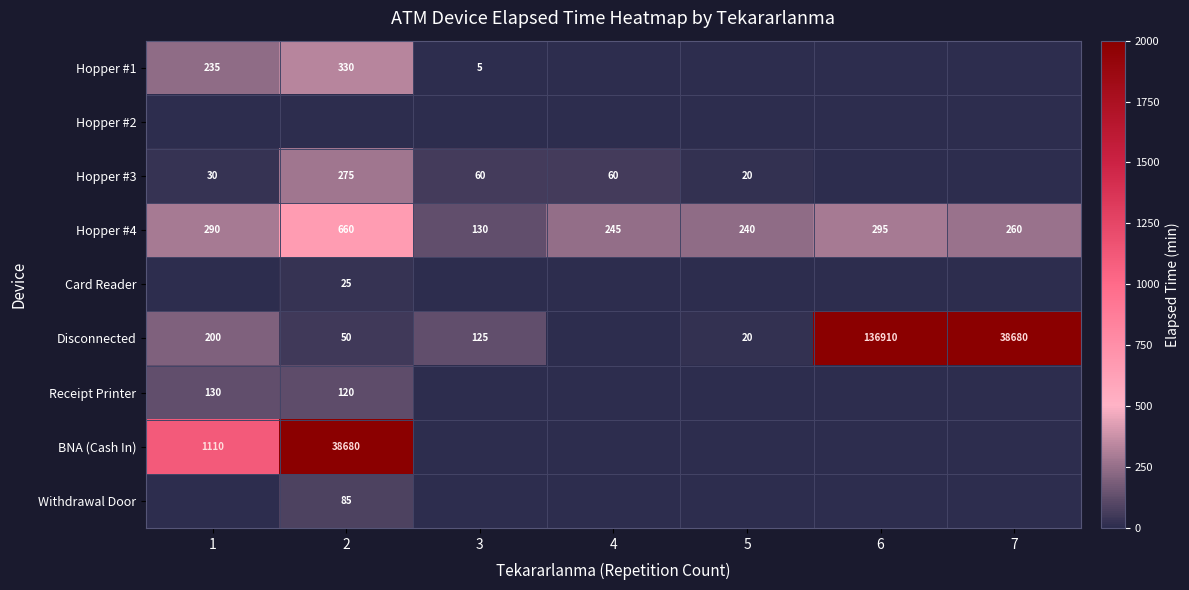

Rank the categories by Hopper #4 value from highest to lowest.

2, 6, 1, 7, 4, 5, 3